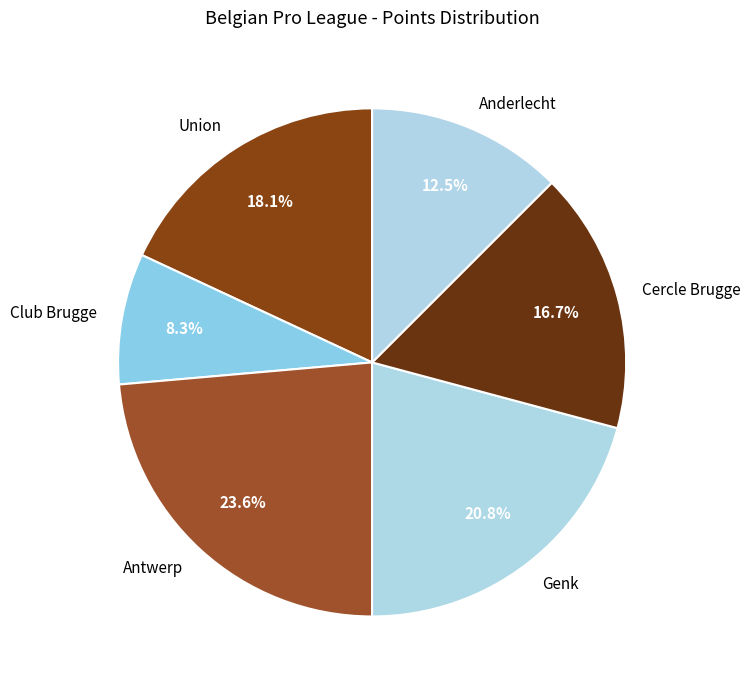

Combined, do Anderlecht and Union account for over 50%?

No